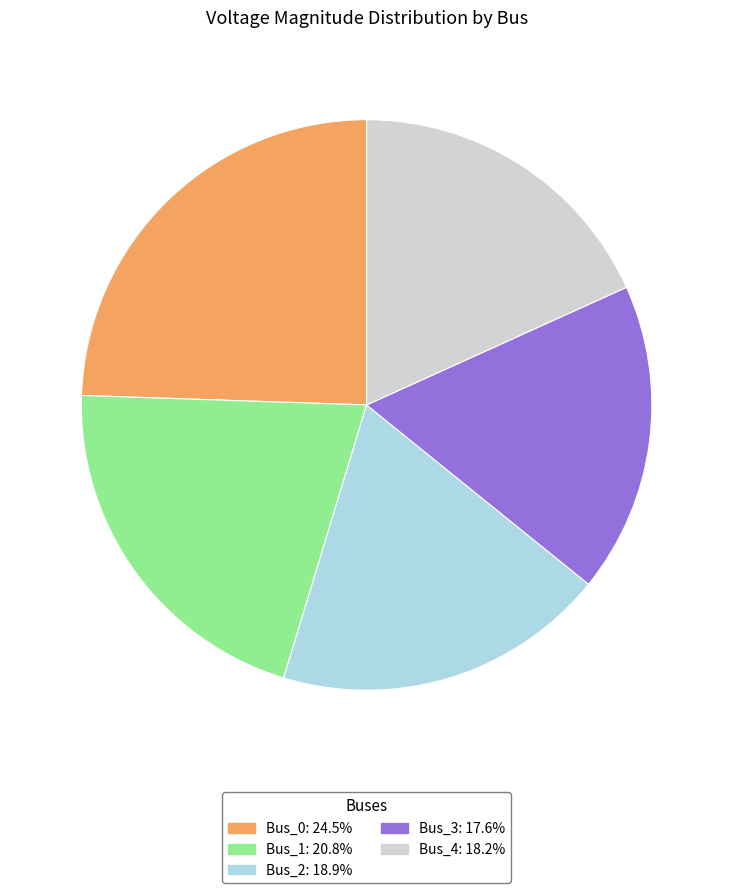

Rank the categories by value from highest to lowest.

Bus_0, Bus_1, Bus_2, Bus_4, Bus_3